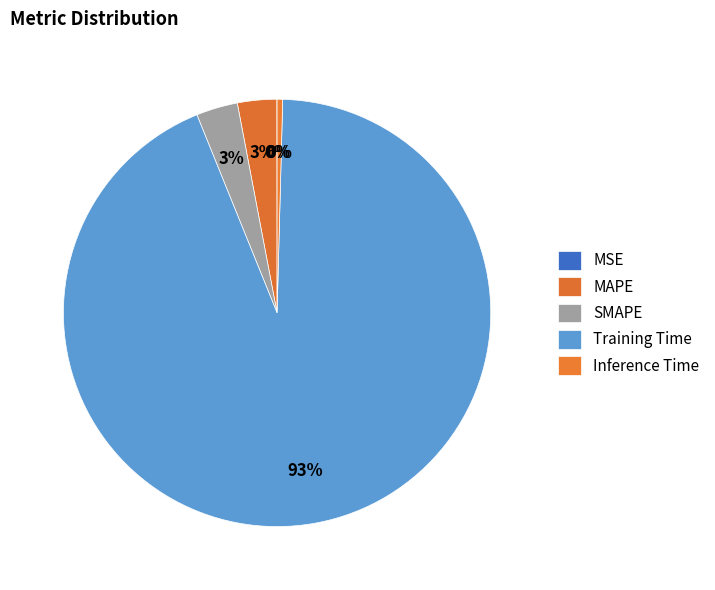

Rank the categories by value from lowest to highest.

MSE, Inference Time, MAPE, SMAPE, Training Time